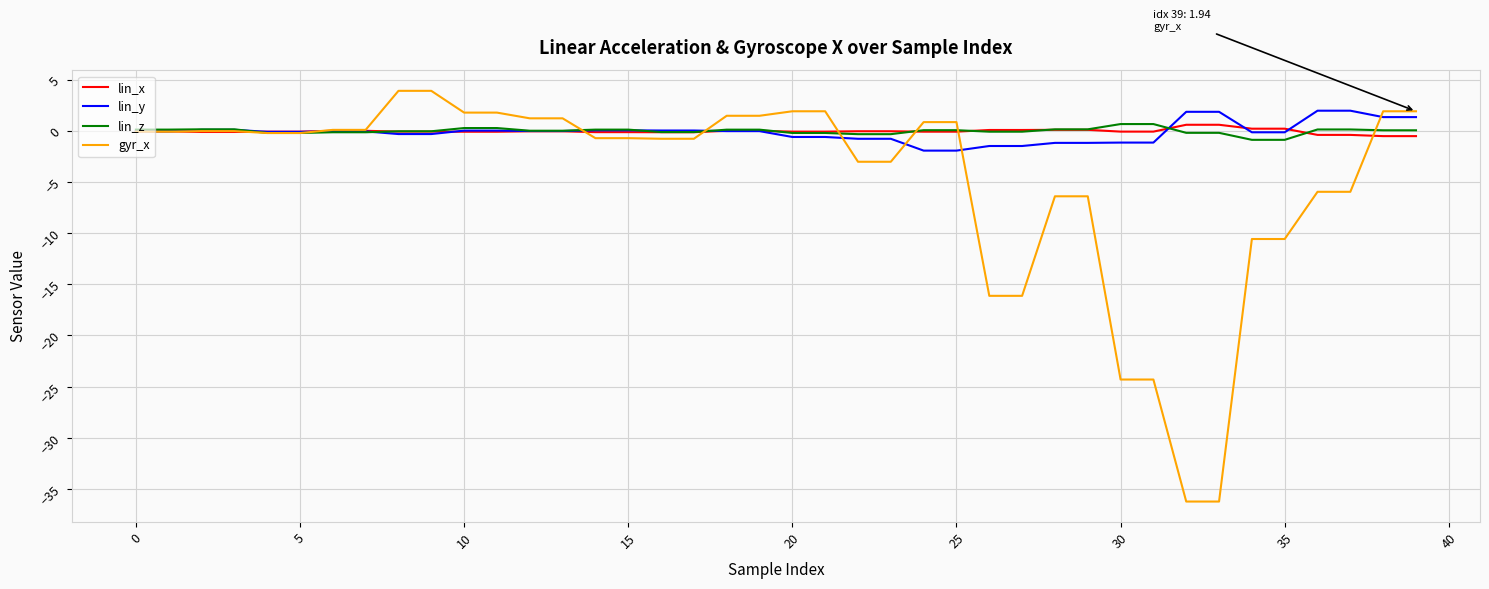

What is the maximum value for lin_y?

2.0